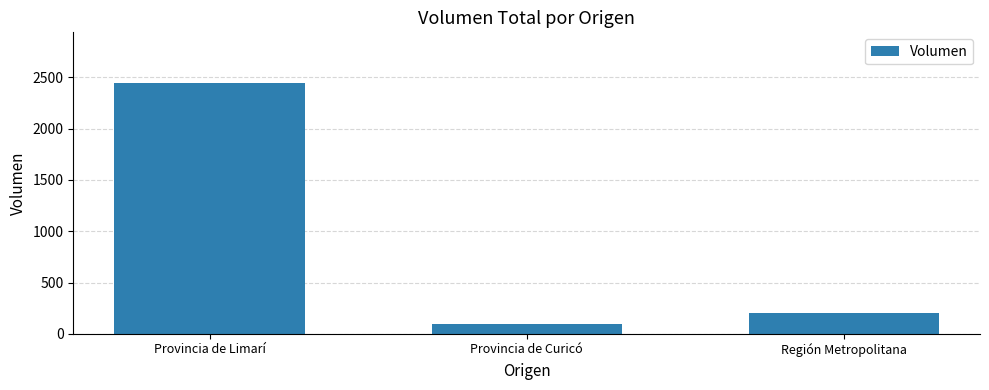

The value at Provincia de Limarí is 1587. True or false?

False